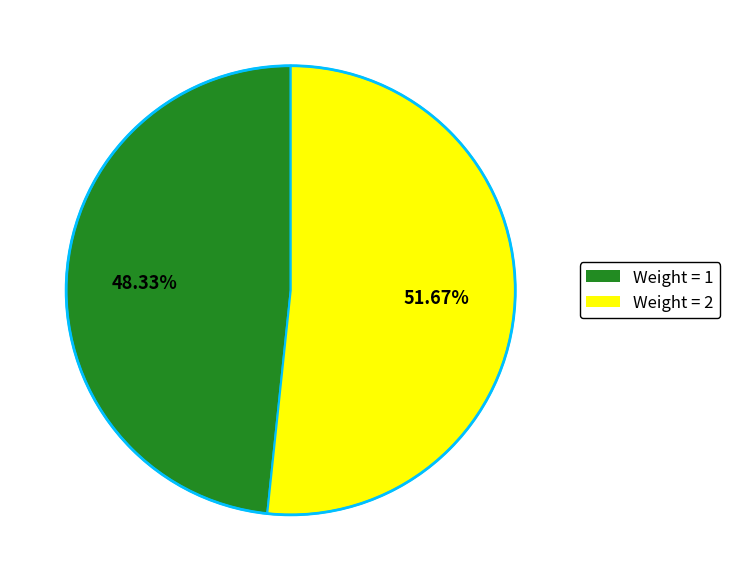

Is there any slice that represents more than half of the pie?

Yes